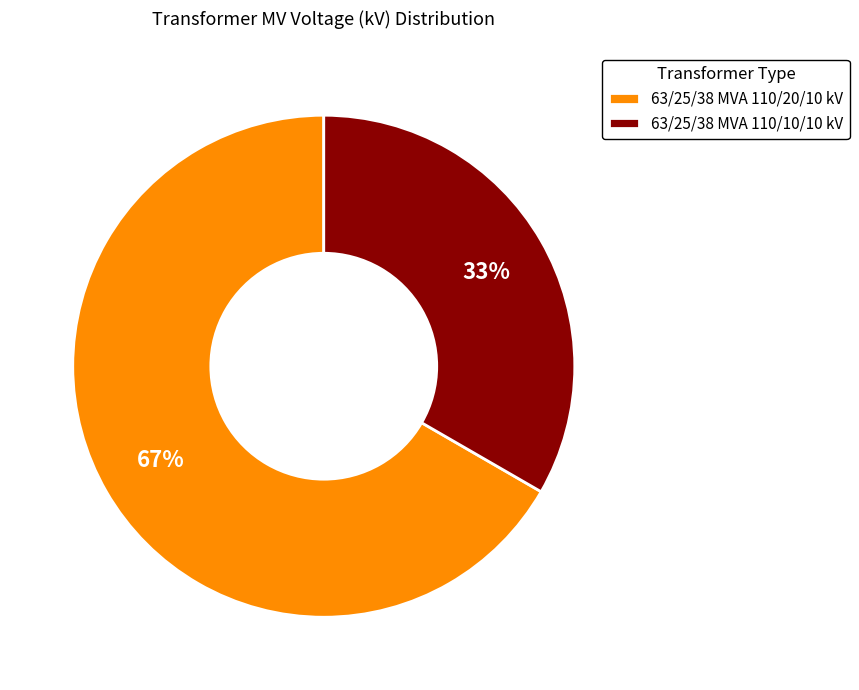

Which slice is the largest?

63/25/38 MVA 110/20/10 kV